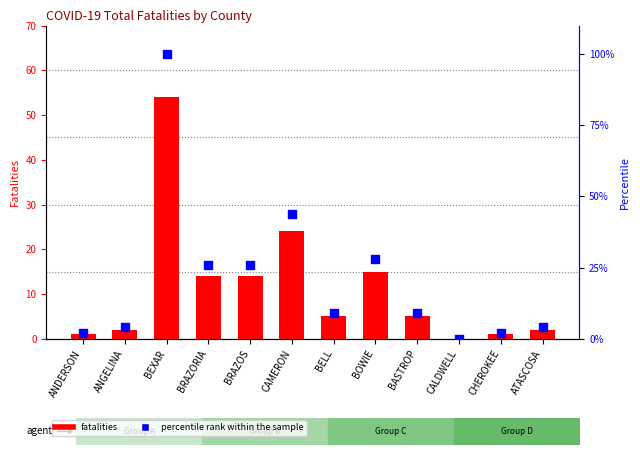

Which series contains the lowest Y value?

Fatalities 05-09